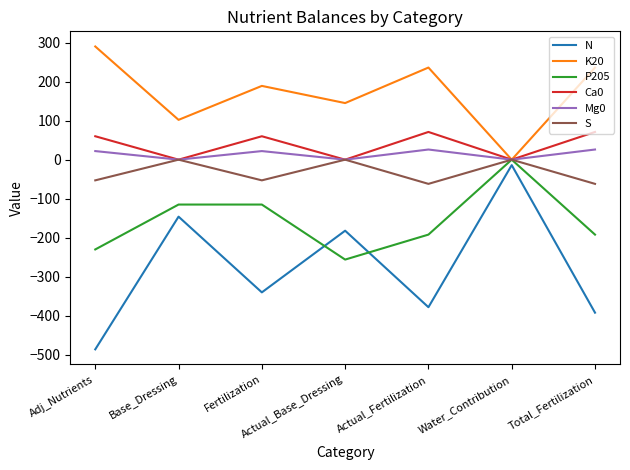

At which category is the sum across all series the highest?

Water_Contribution